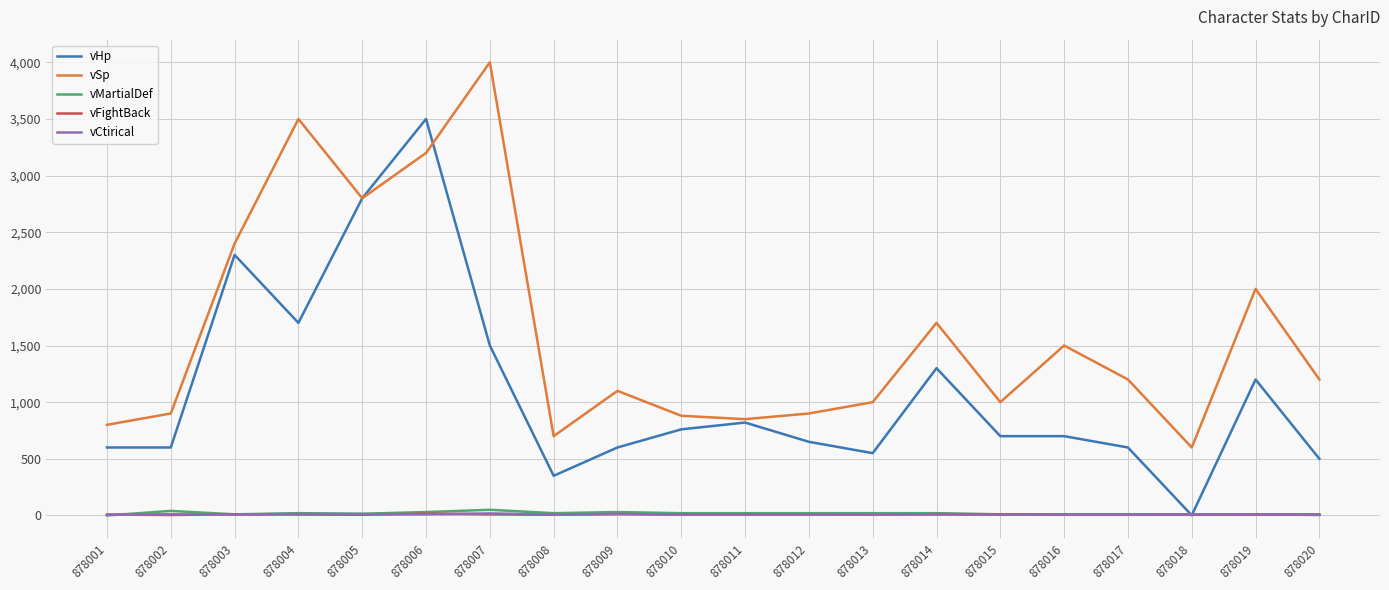

Which series changed the most between 878003 and 878009?

vHp